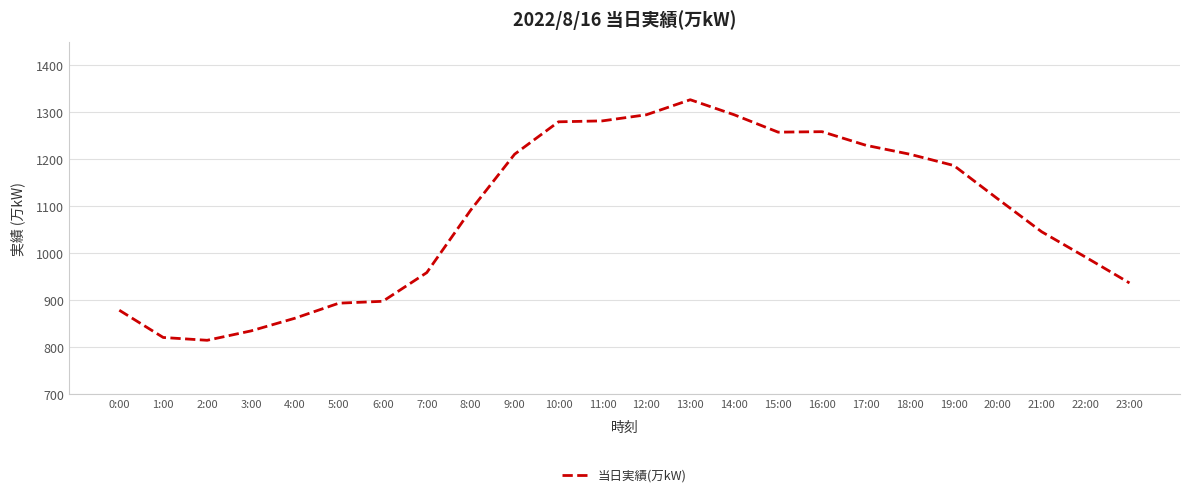

Where does the data first go above 1116?

9:00